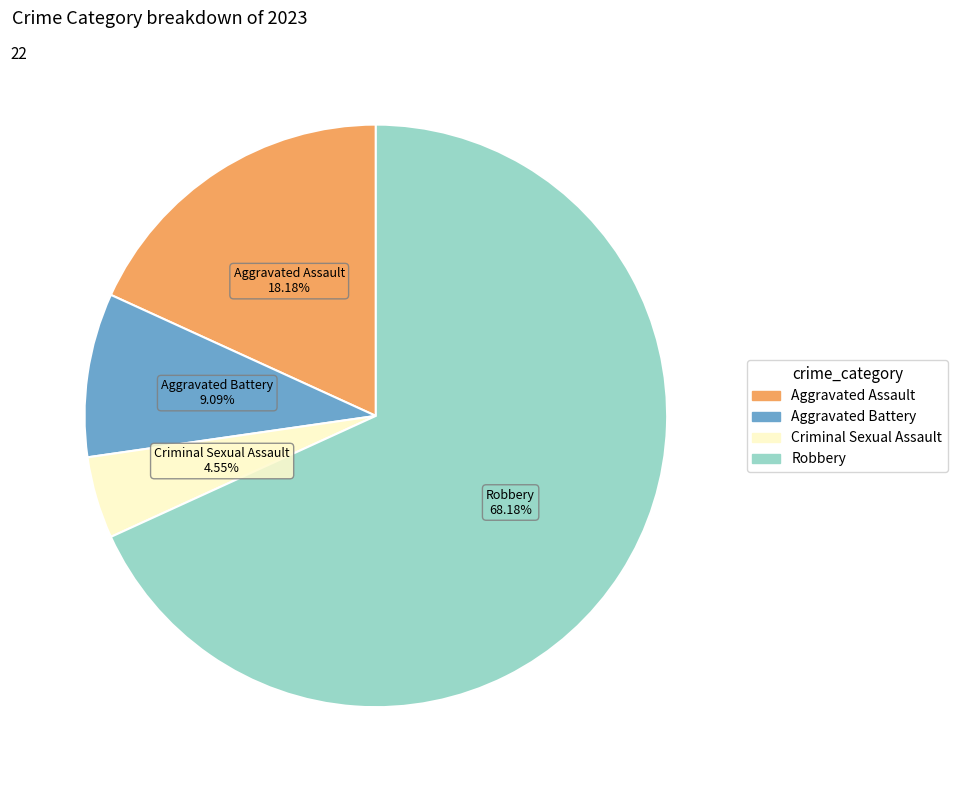

Is there any slice that represents more than half of the pie?

Yes